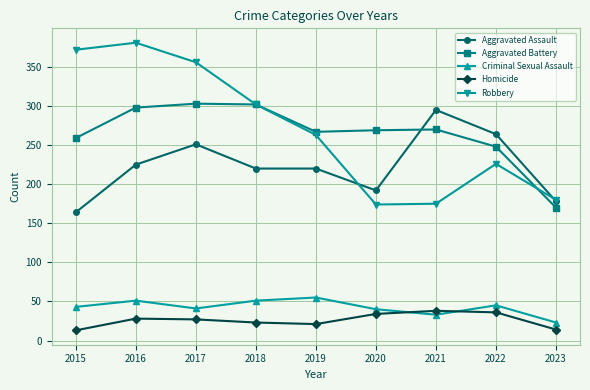

What is the difference between the highest and lowest values at 2023?

166